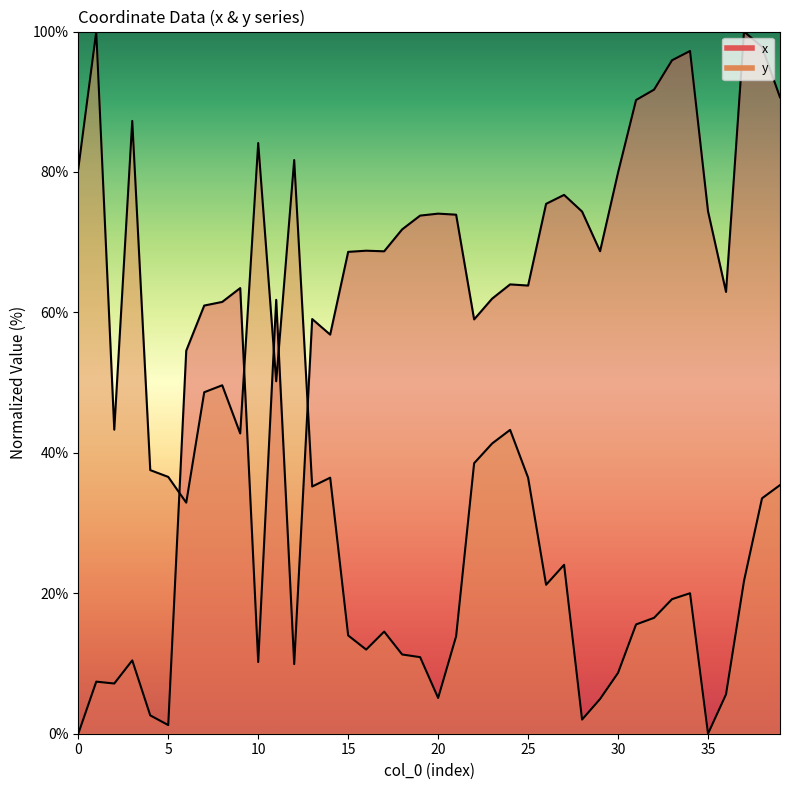

Count the number of data series in this chart.

2